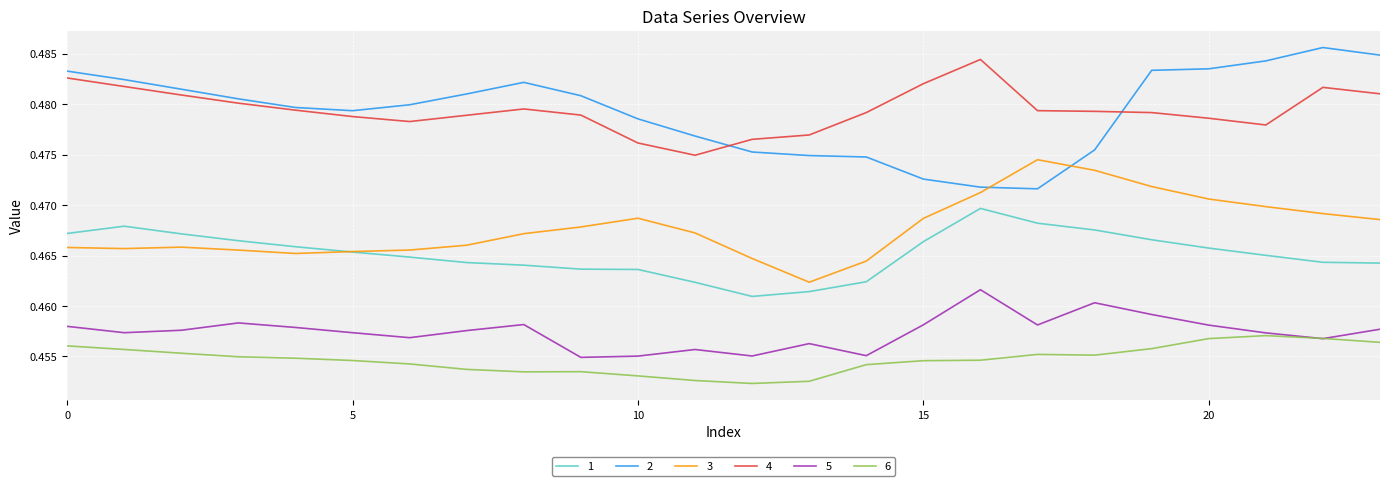

True or false: 2 and 1 intersect in this chart.

False